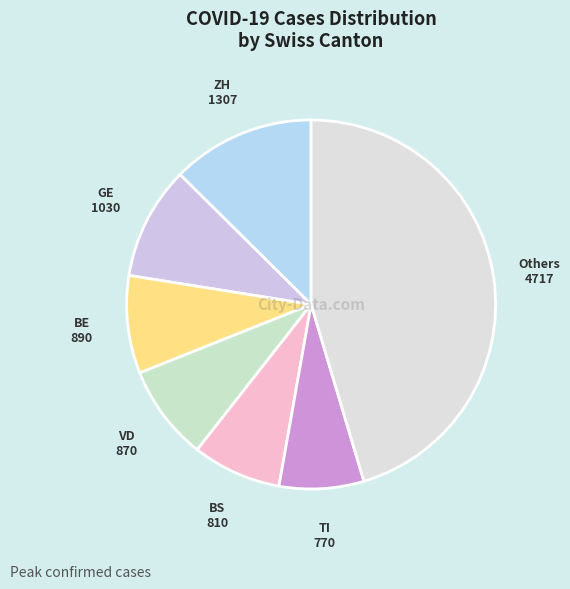

How many segments does this pie chart have?

7